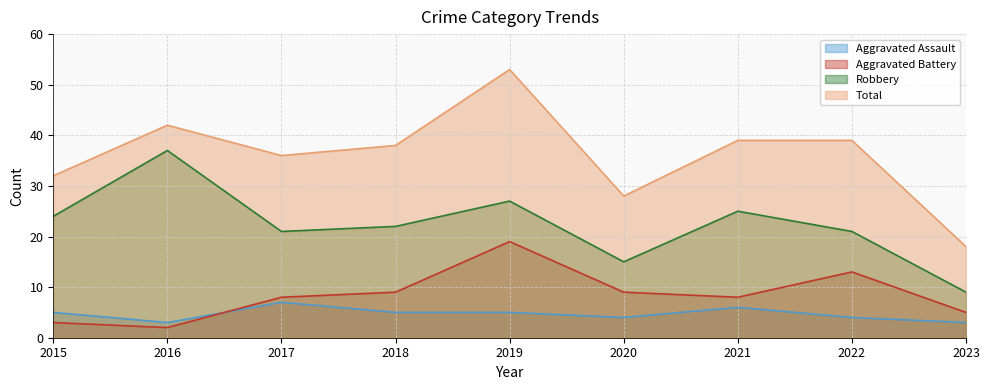

Which series has the largest total across all categories?

Total